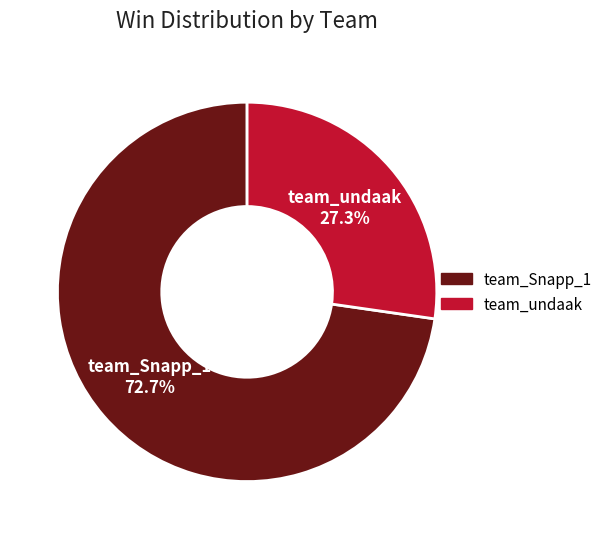

Rank the categories by value from lowest to highest.

team_undaak, team_Snapp_1